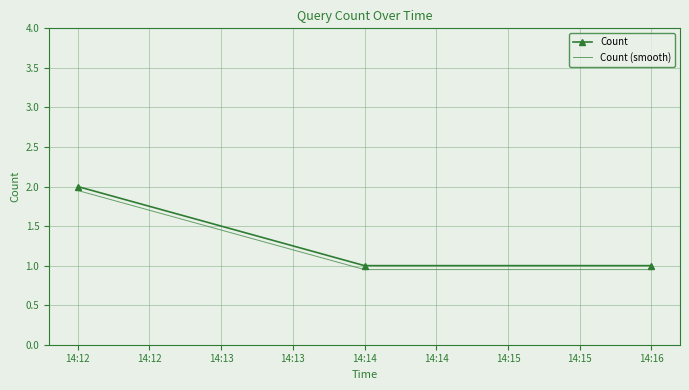

What is the total value across all series at 14:12?

4.0